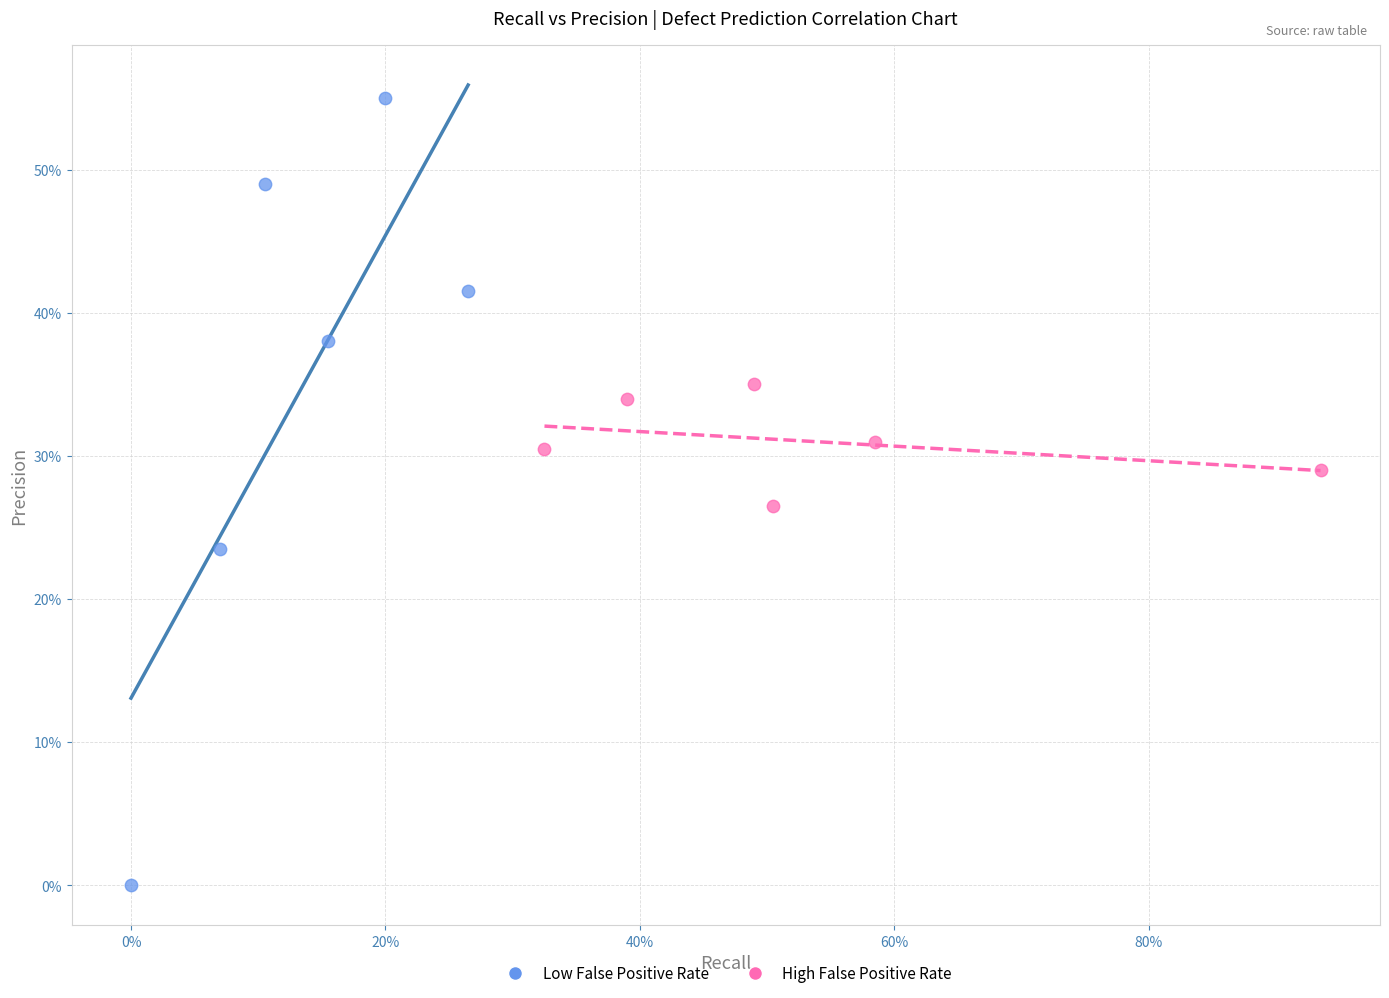

Which series reaches the minimum Y coordinate?

Low False Positive Rate